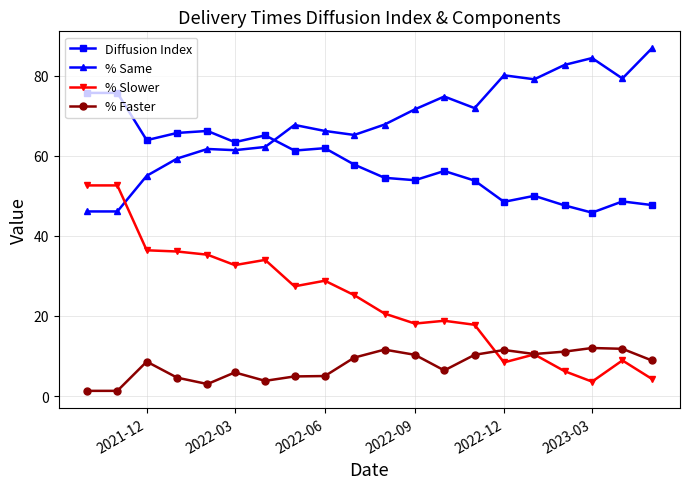

What is the sum of all Diffusion Index values?

1163.3